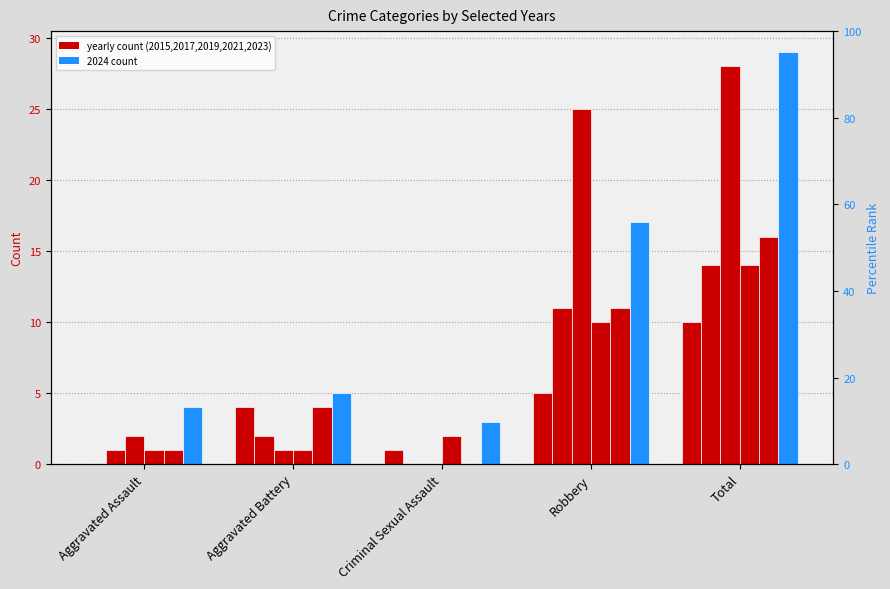

What is the minimum value for 2024?

3